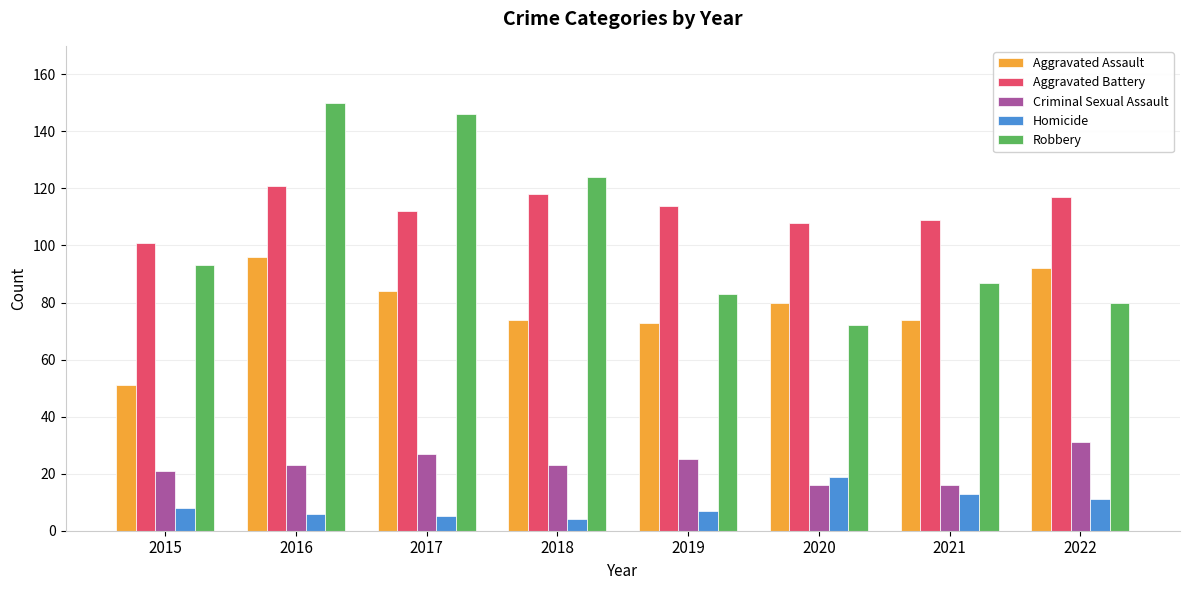

Are the bars horizontal?

No